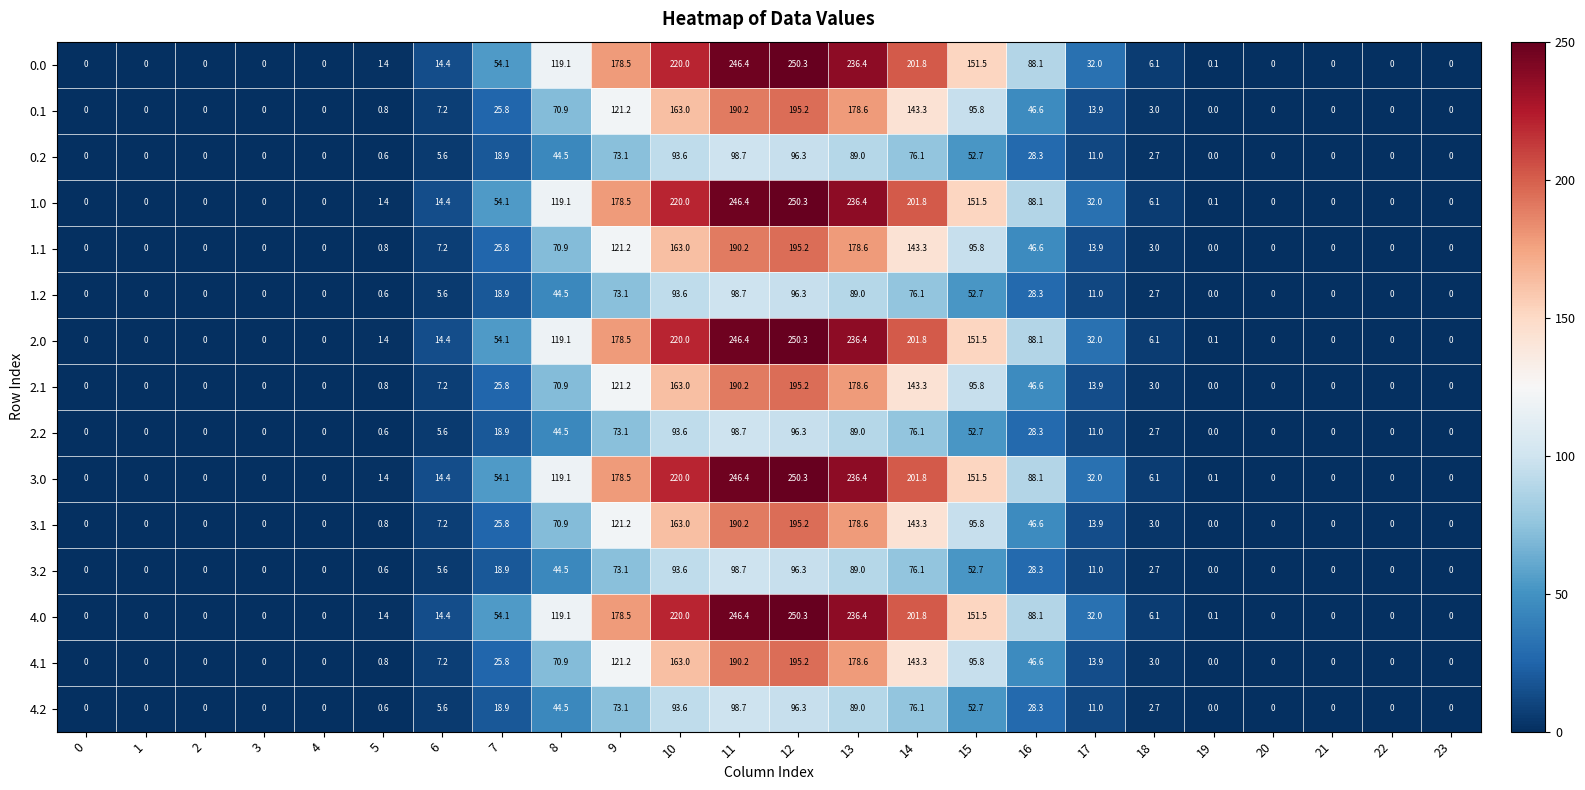

What is the difference between the highest and lowest values at 10?

126.4